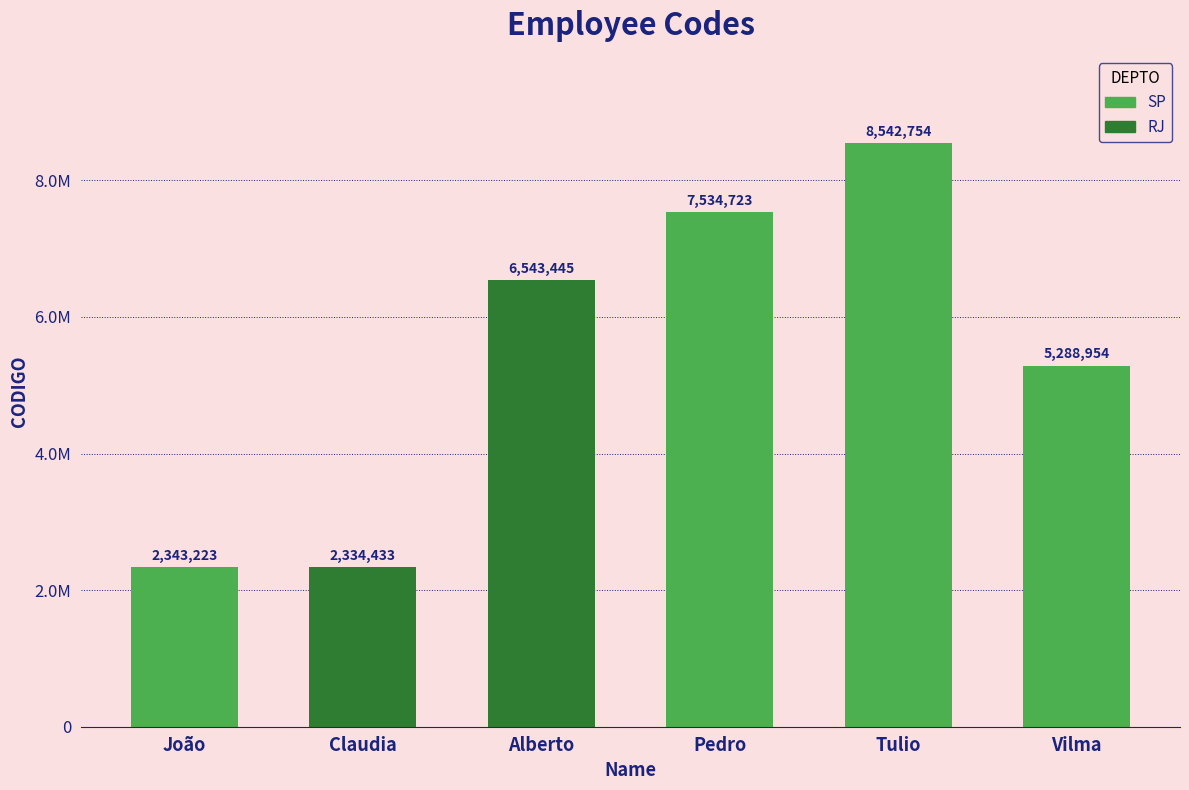

Are the bars horizontal?

No